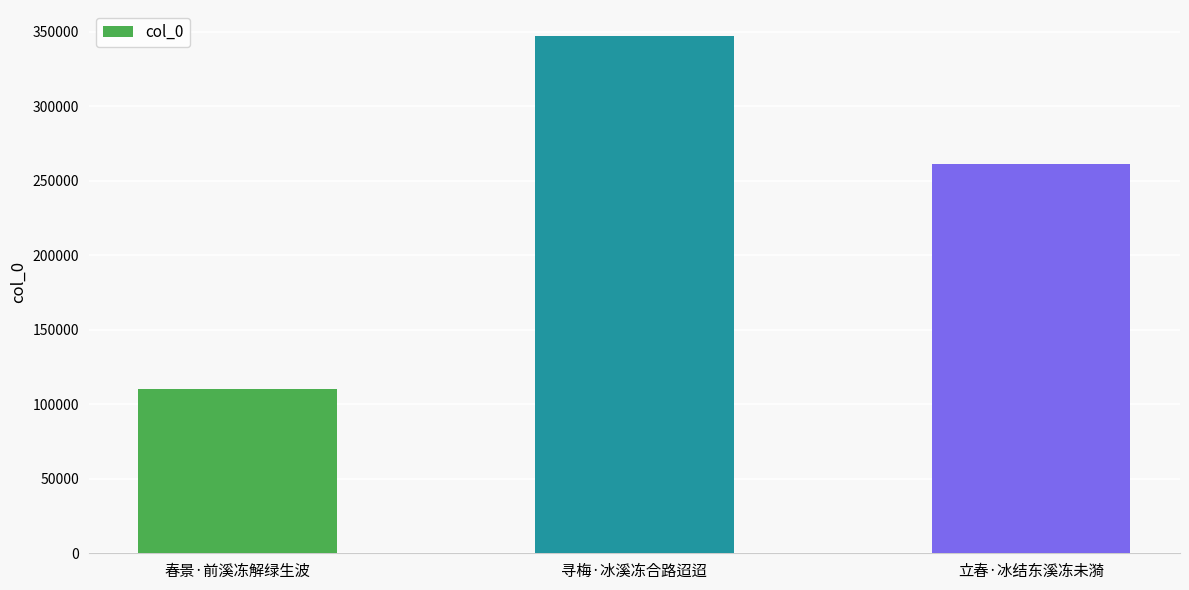

What is the smallest value displayed?

110524